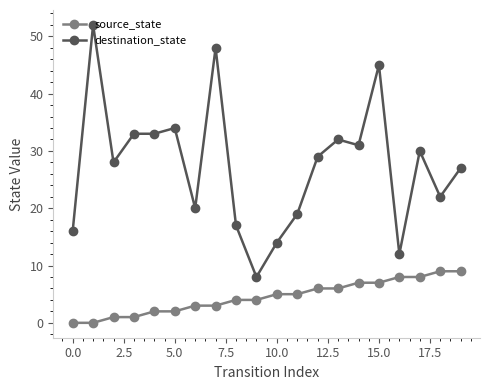

Which series has the largest total across all categories?

destination_state